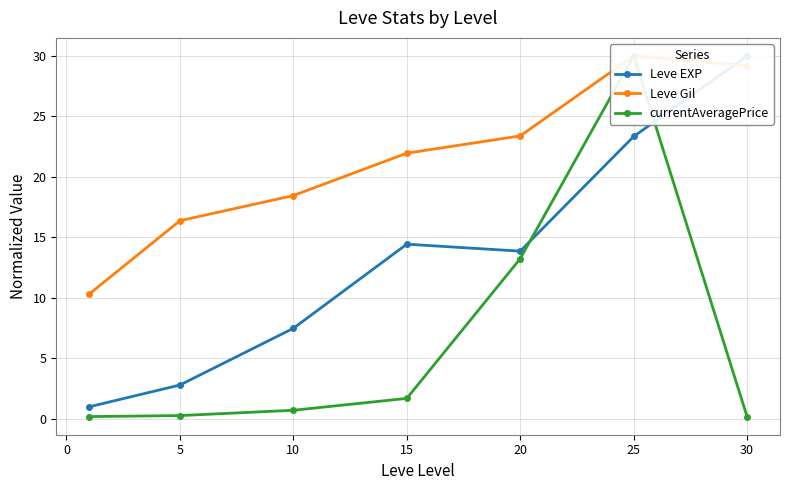

What are all the series names shown in the legend?

Leve EXP, Leve Gil, currentAveragePrice